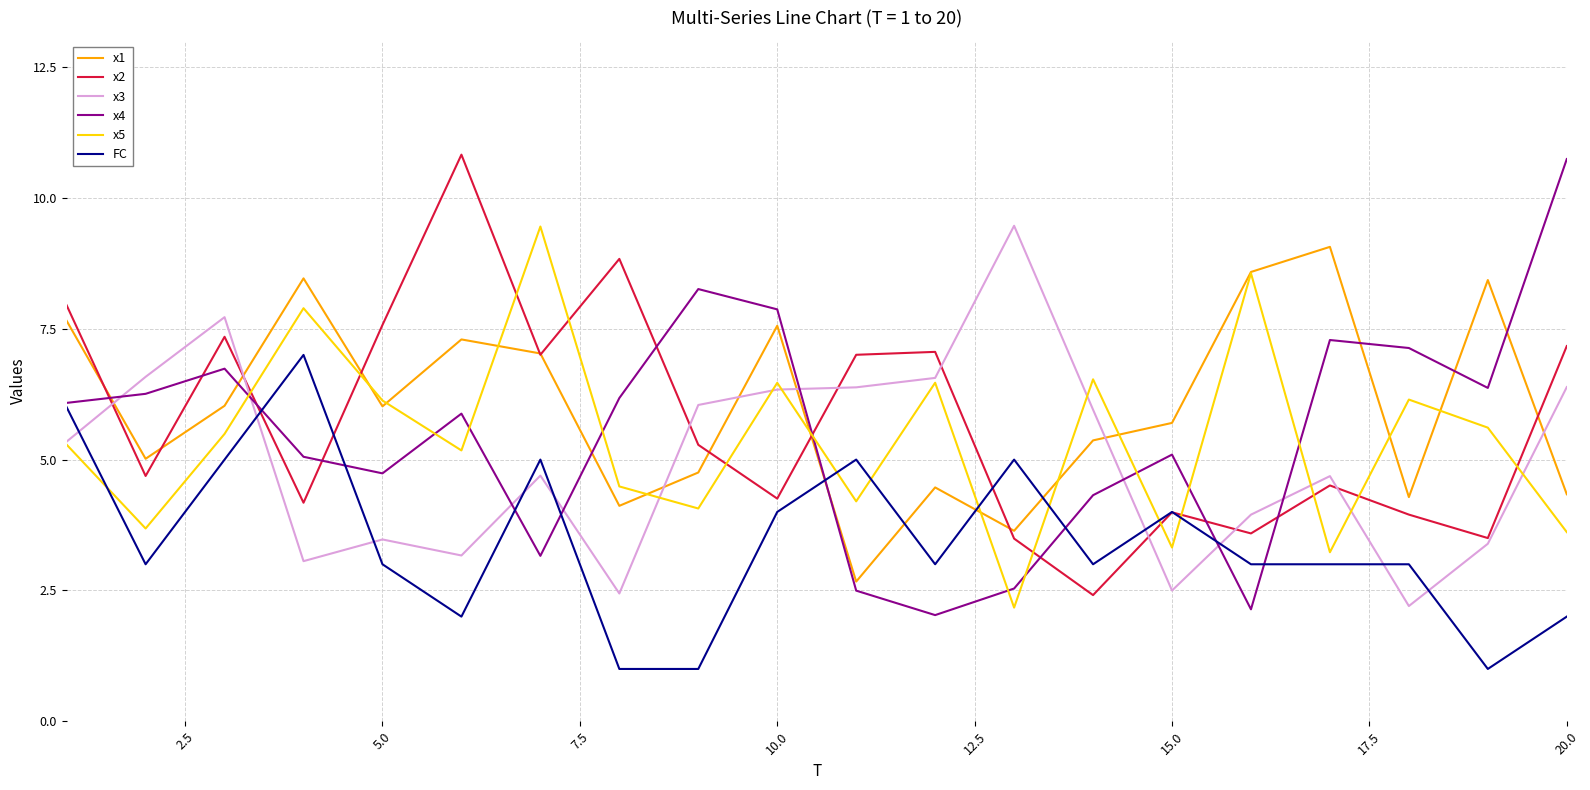

What is the difference between the second highest and second lowest values in the x4 series?

6.1